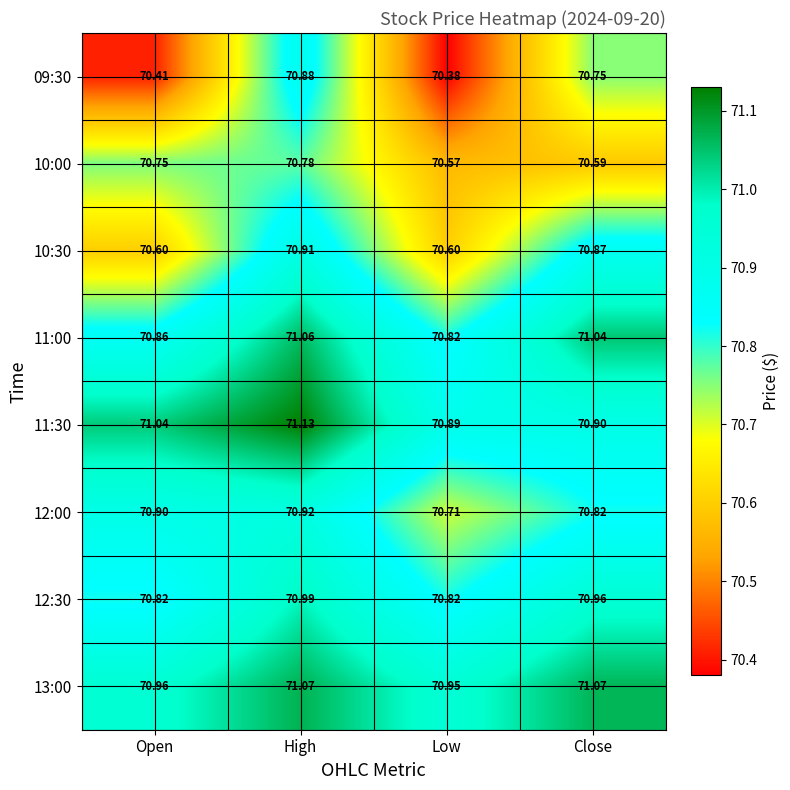

Which series has the largest range (max minus min)?

09:30